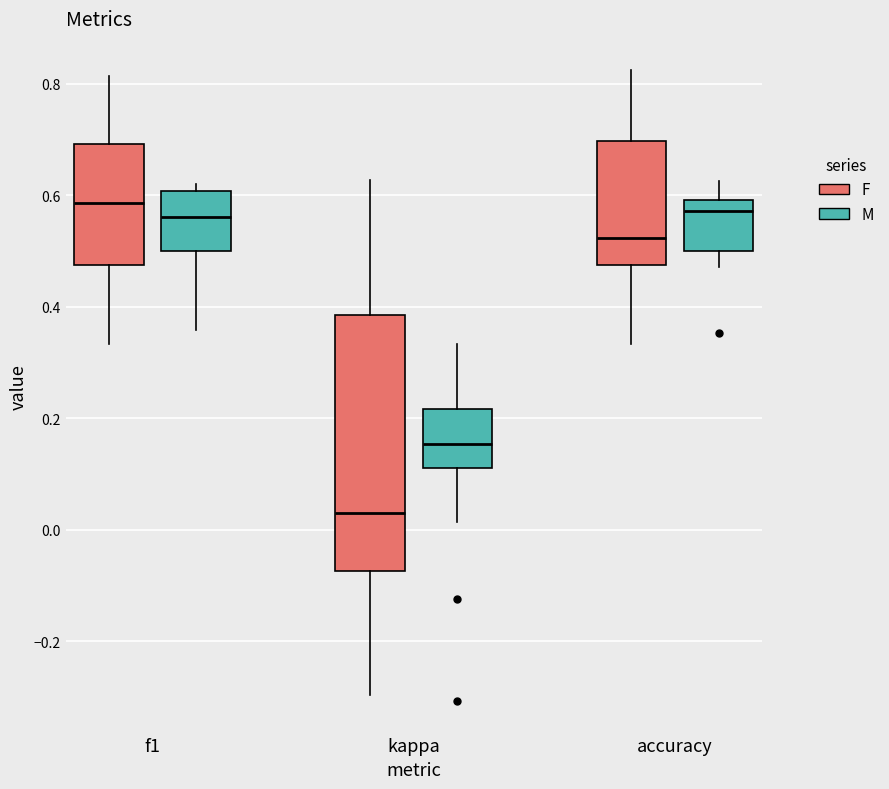

Reading left to right, transcribe this box plot: for each box, give where its median line is, the range the box spans, and where its two whiskers end, as read against the y-axis. The values are not printed on the chart, so give them approximately, as read against the axis.

f1 (F): median 0.58, box 0.48 to 0.70, whiskers 0.34 to 0.82
f1 (M): median 0.56, box 0.50 to 0.60, whiskers 0.36 to 0.62
kappa (F): median 0.02, box -0.08 to 0.38, whiskers -0.30 to 0.62
kappa (M): median 0.16, box 0.12 to 0.22, whiskers 0.02 to 0.34
accuracy (F): median 0.52, box 0.48 to 0.70, whiskers 0.34 to 0.82
accuracy (M): median 0.58, box 0.50 to 0.60, whiskers 0.48 to 0.62